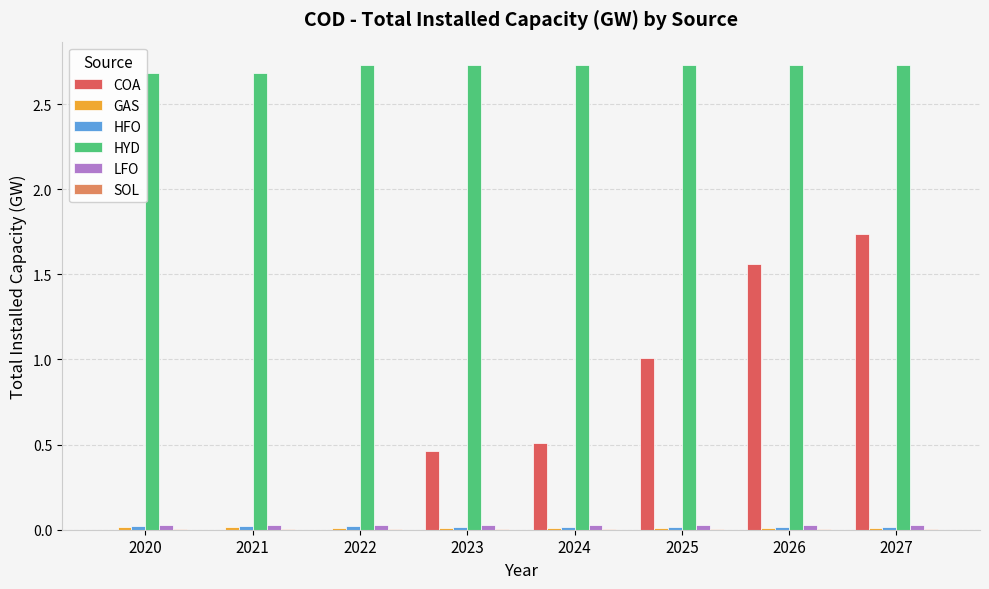

How many data points does each series have?

8